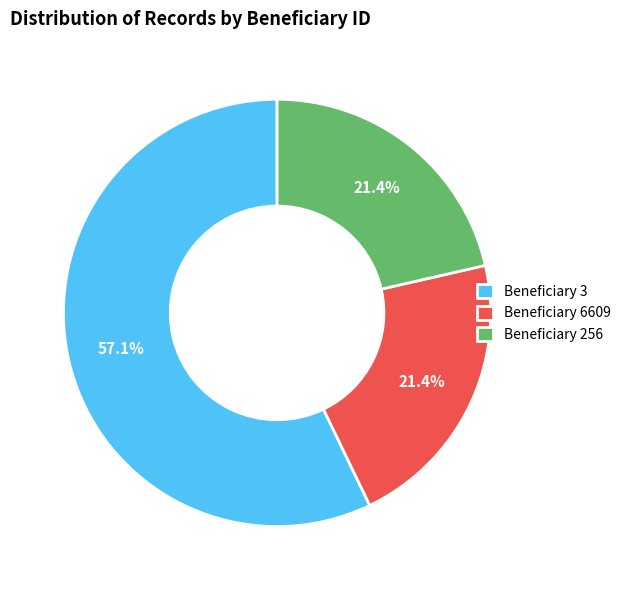

Which slice is the largest?

Beneficiary 3